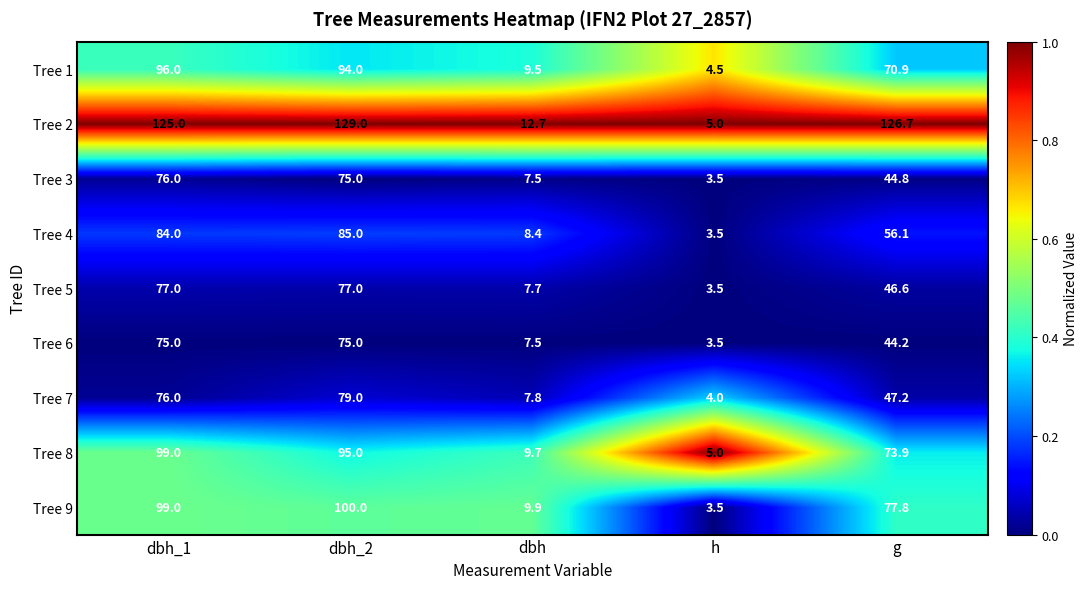

Which label corresponds to the largest value in the chart?

dbh_2